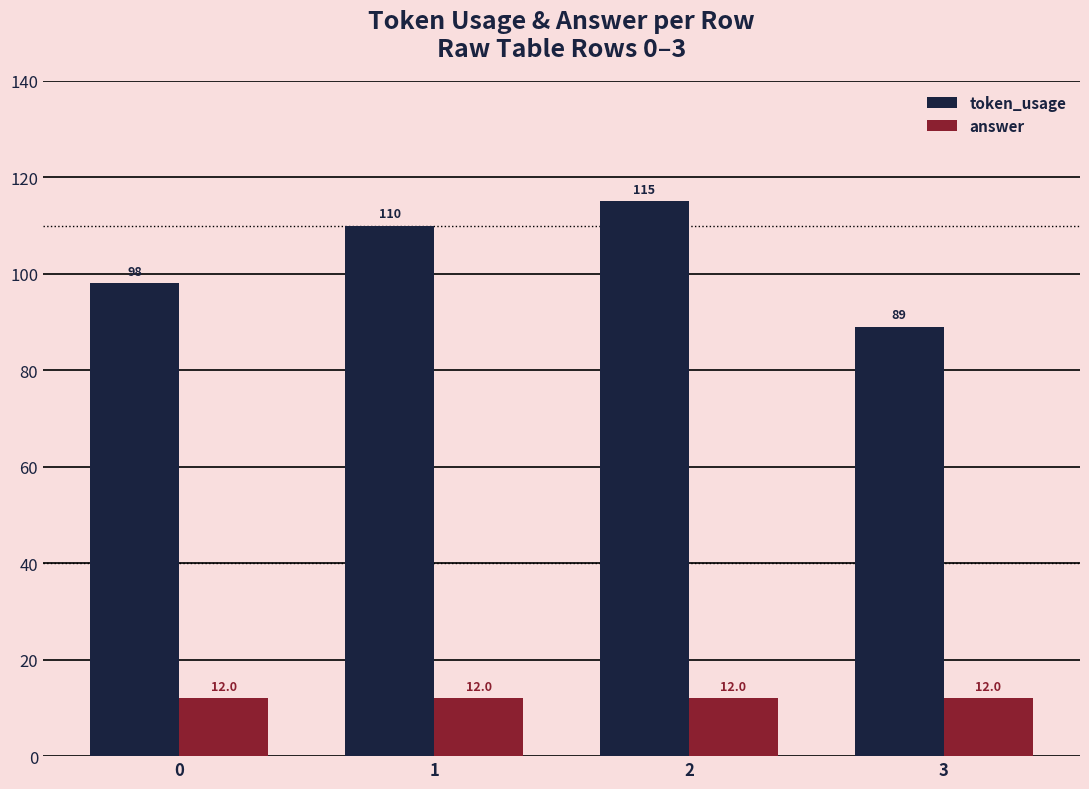

Are the bars horizontal?

No